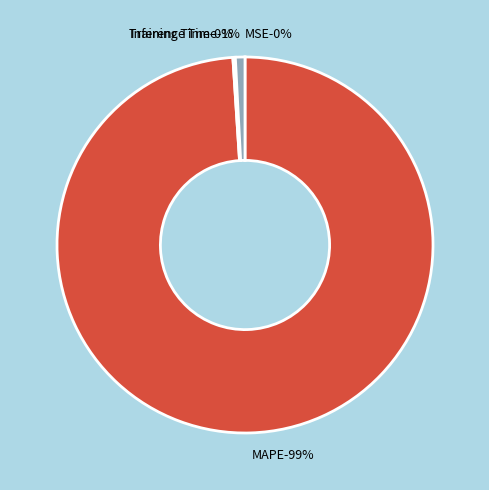

Which slice is the largest?

MAPE